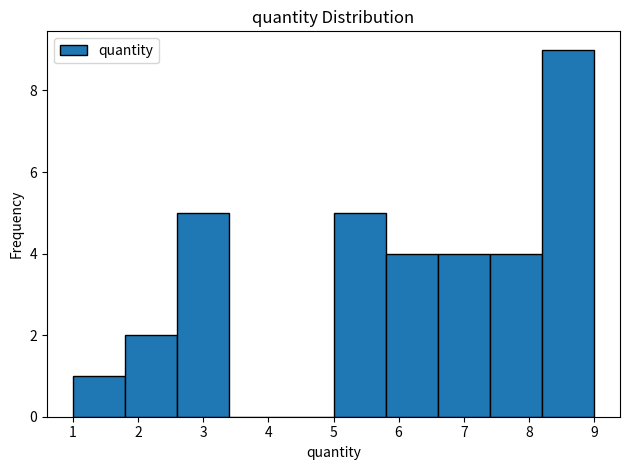

How tall is the bar that spans 8.2 to 9.0 on the x-axis? The values are not printed on the chart, so give them approximately, as read against the axis.

9